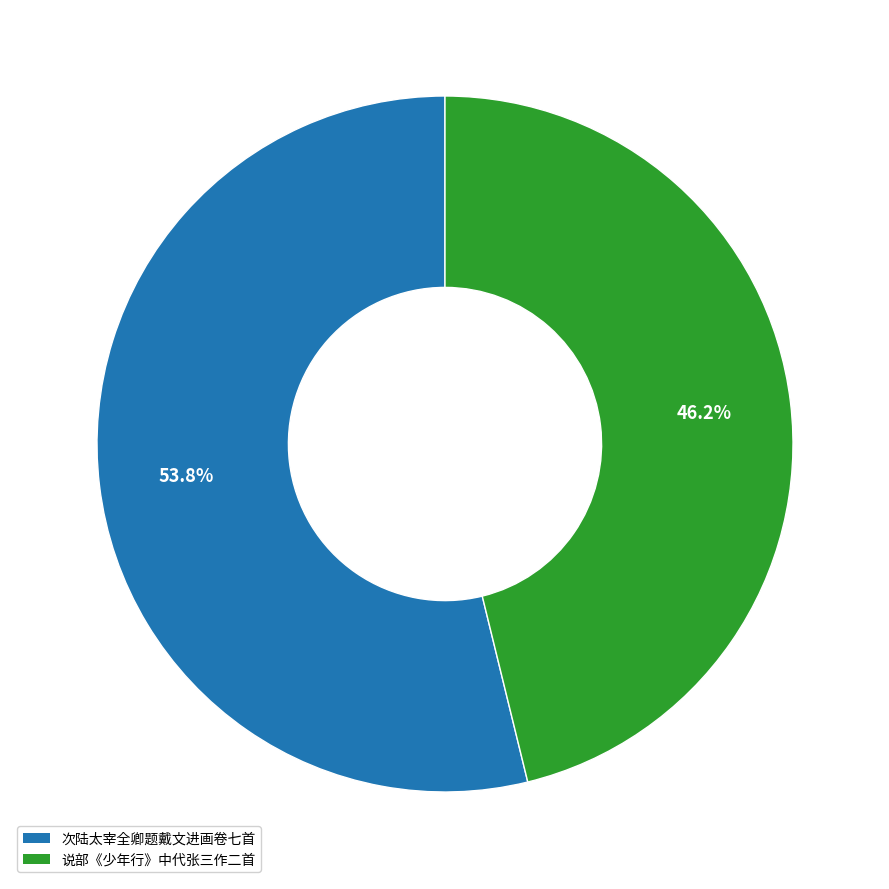

How many slices are in this pie chart?

2